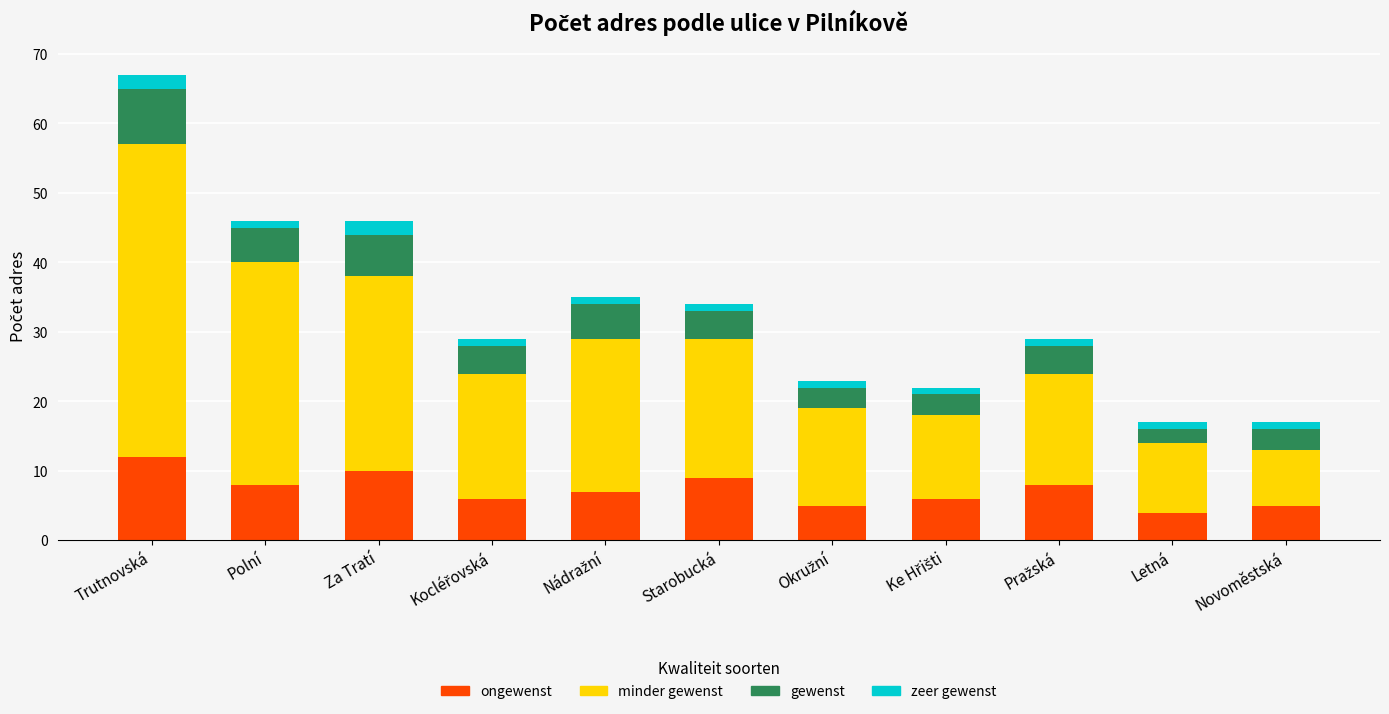

At which category is the sum across all series the highest?

Trutnovská